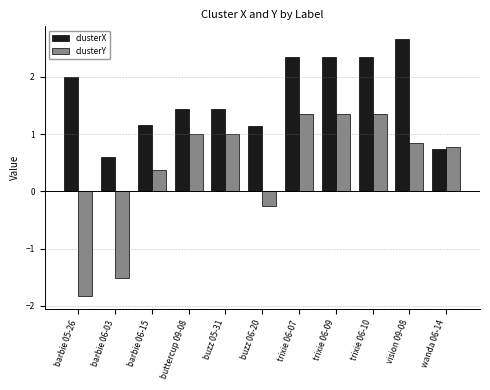

Which category has the lowest value in the clusterX series?

barbie 06-03